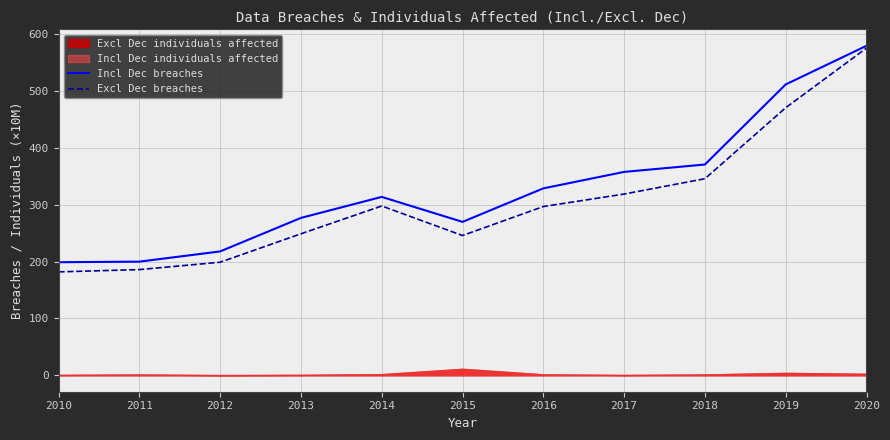

At how many categories does at least one series exceed 247?

8